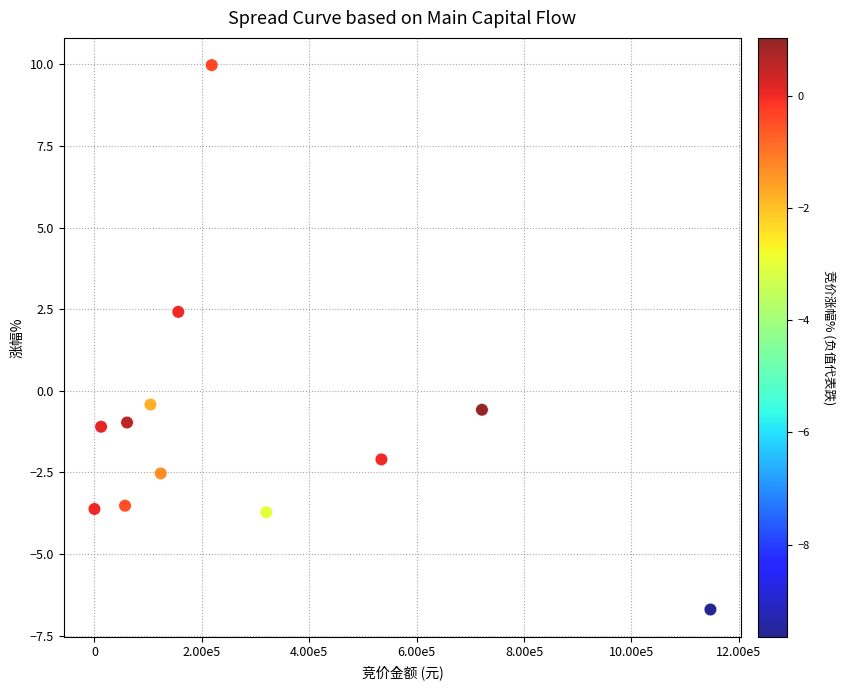

What is the range of Y values (max minus min)?

16.7